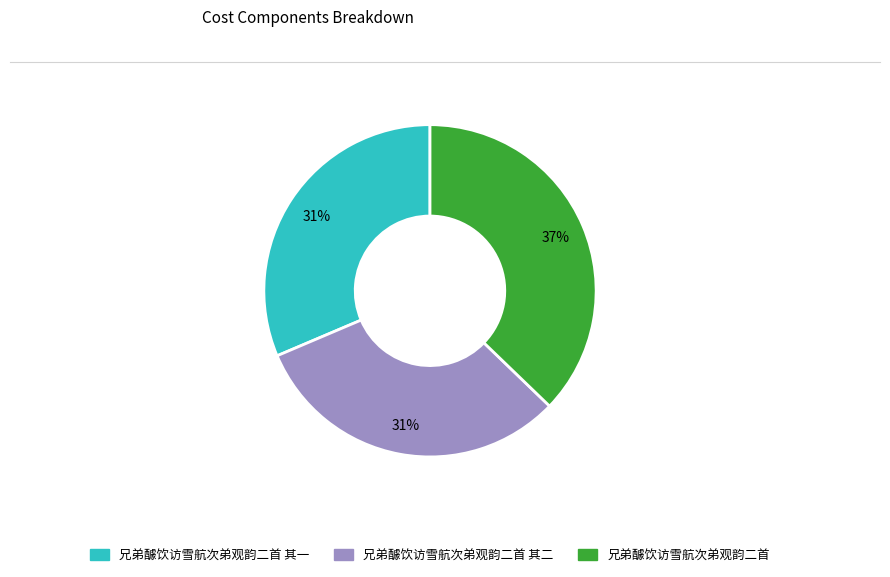

How many slices are in this pie chart?

3